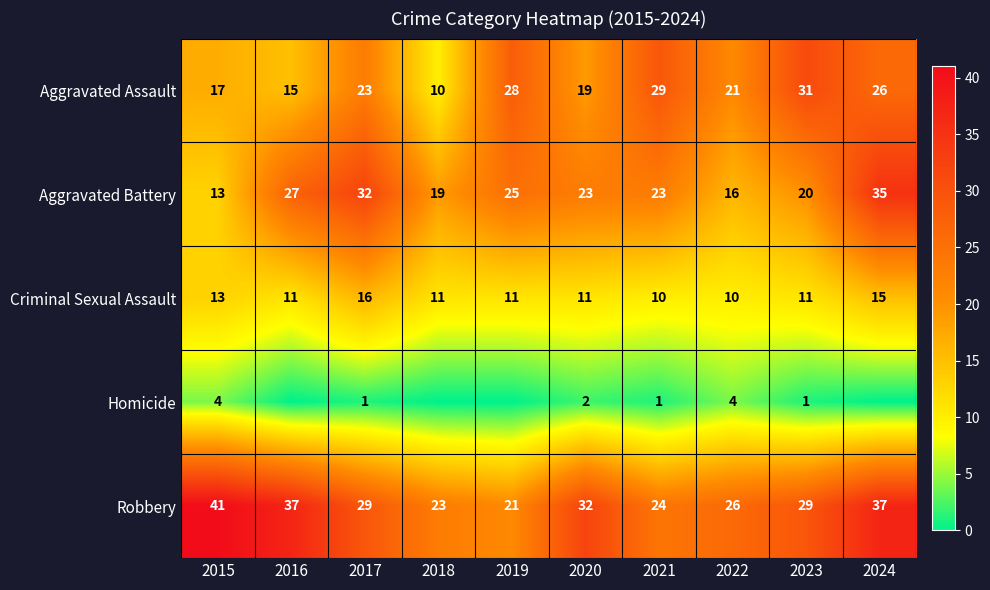

Which category has the lowest value in the Robbery series?

2019